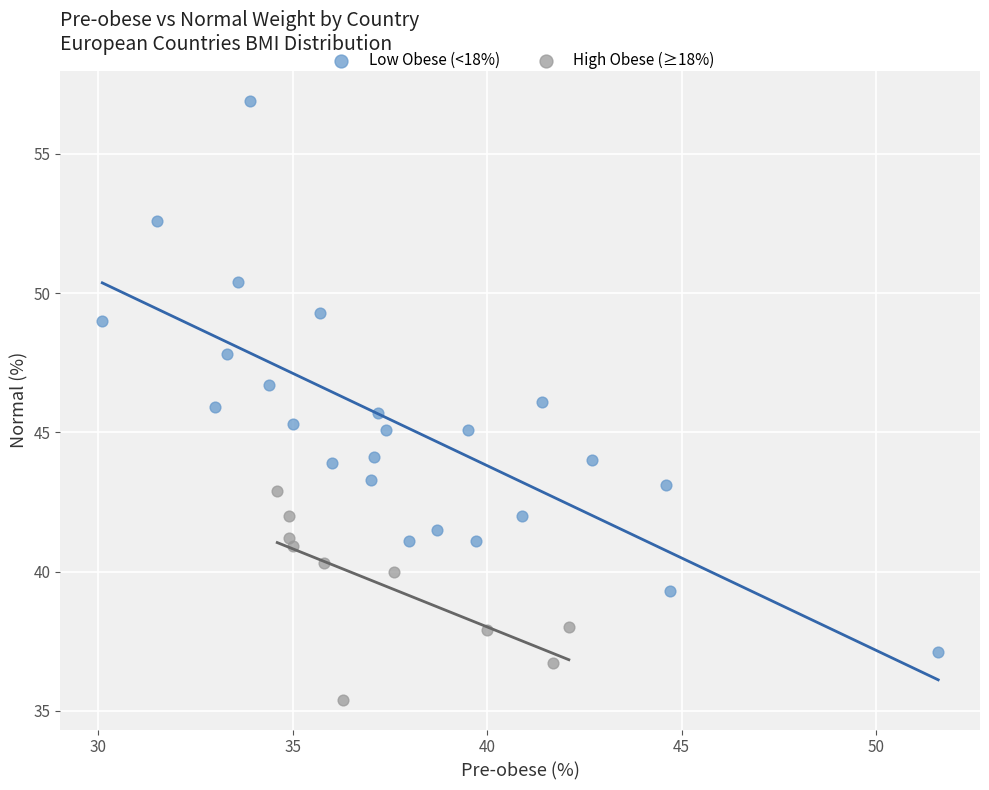

Which series has the largest Y range (max minus min)?

Low Obese (<18%)